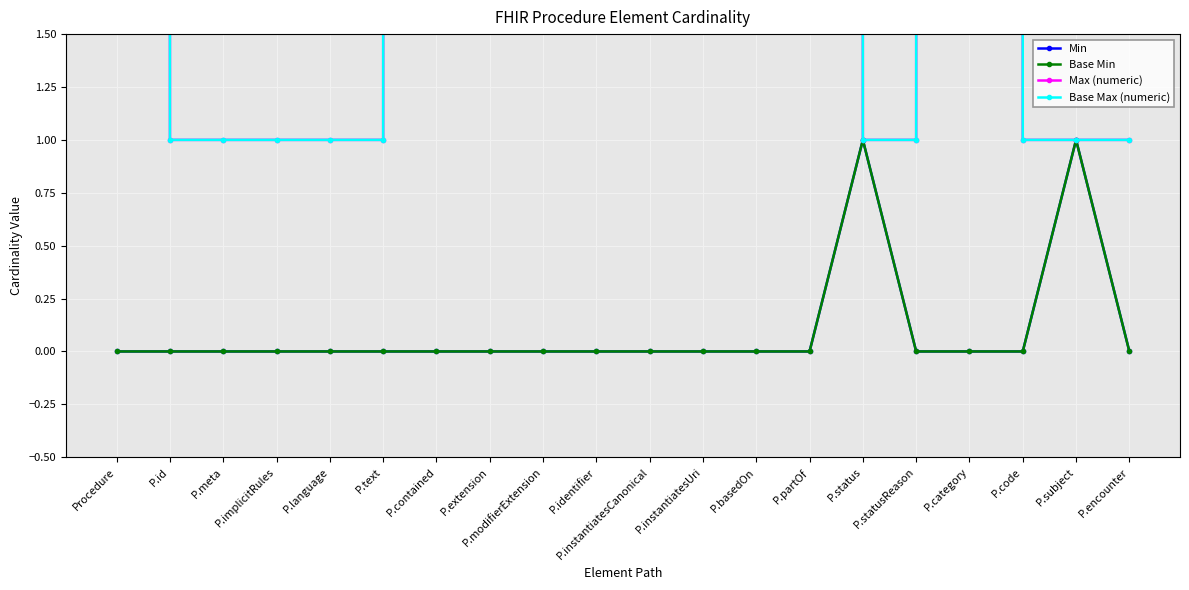

Count the number of data series in this chart.

4